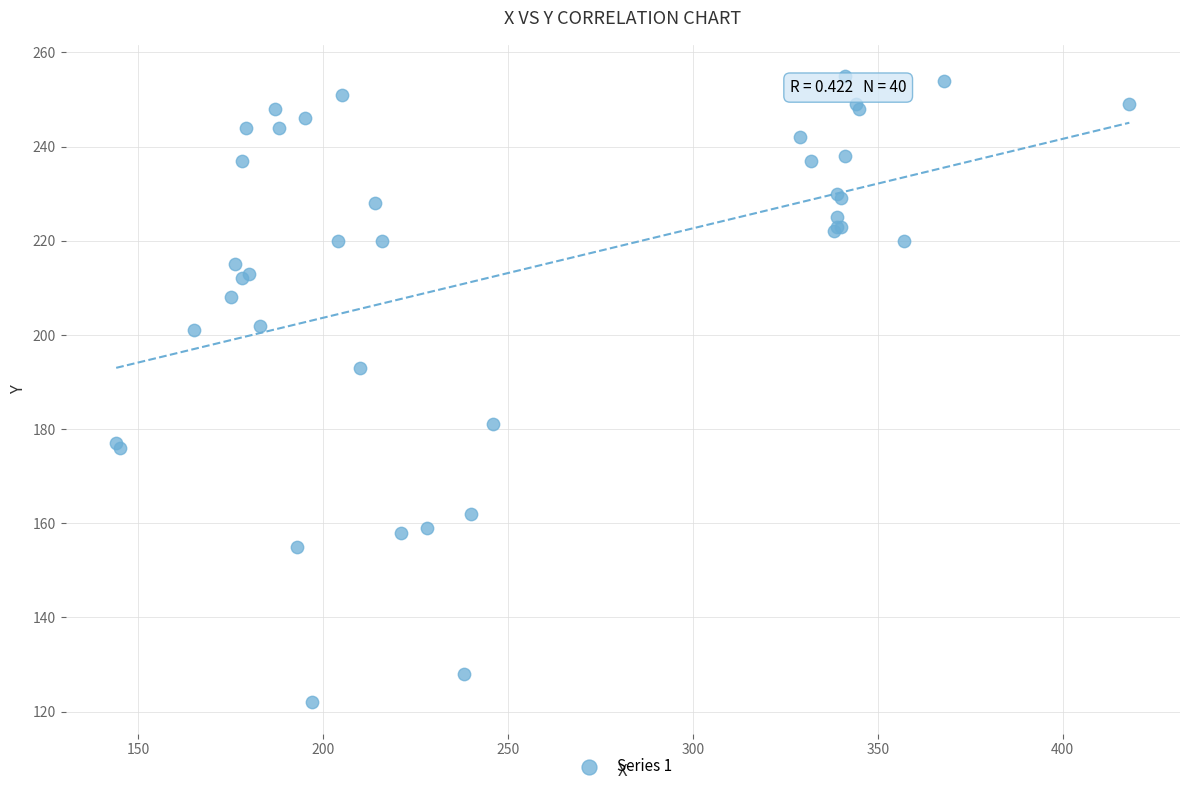

What Y value in the scatter plot is closest to 188?

193